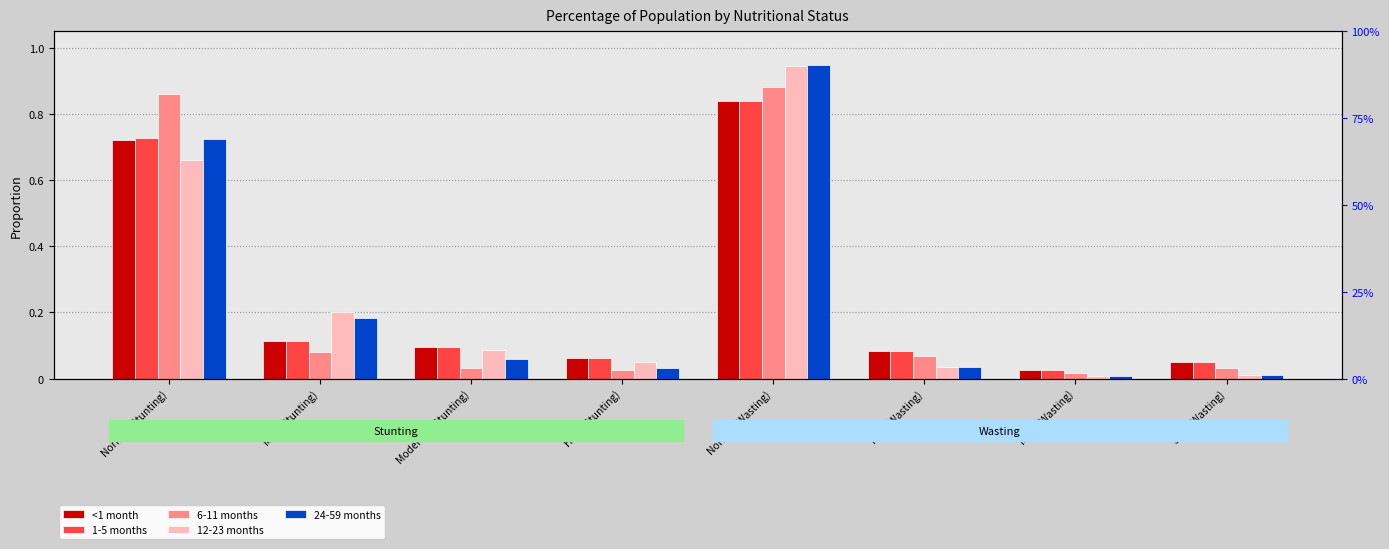

What is the label of the 8th bar from the right?

Normal (Stunting)